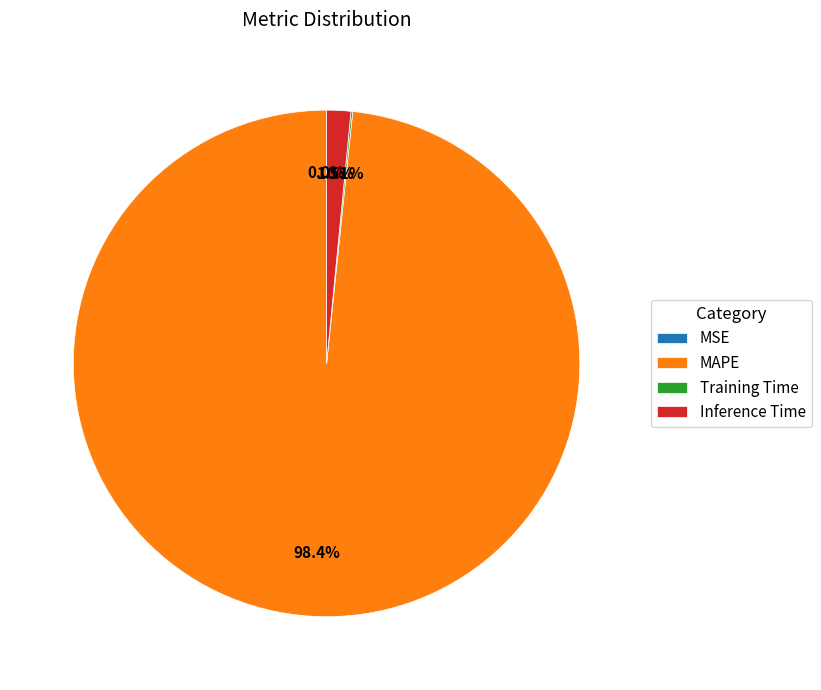

Is there any slice that represents more than half of the pie?

Yes